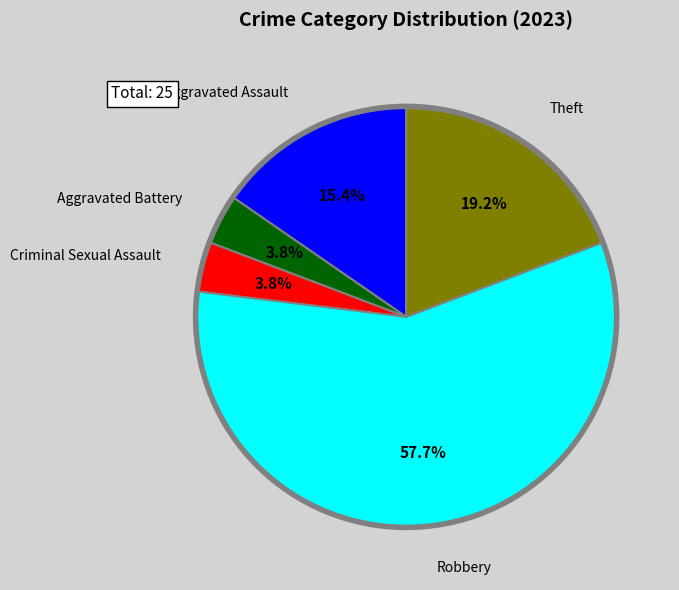

Is there any slice that represents more than half of the pie?

Yes